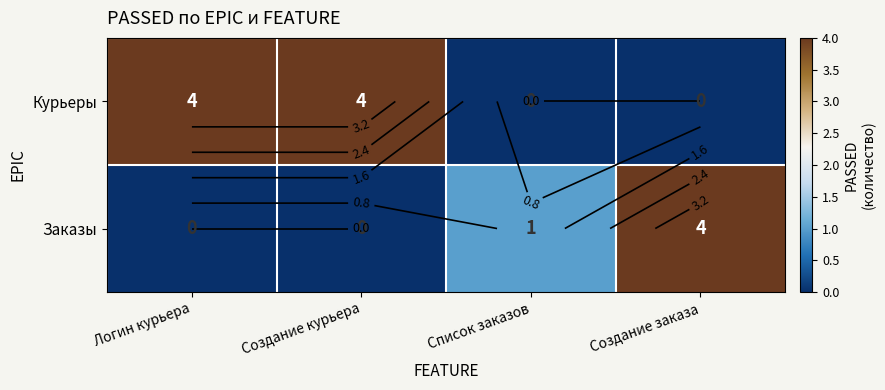

How many values in the Заказы series are below 1?

2